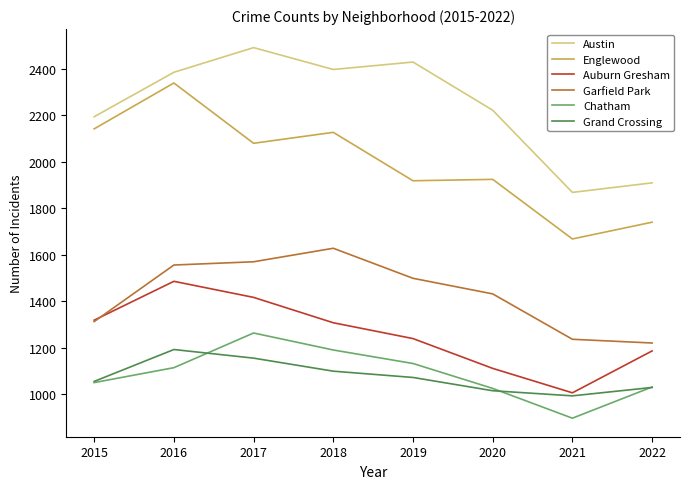

What is the minimum value shown in the chart?

898